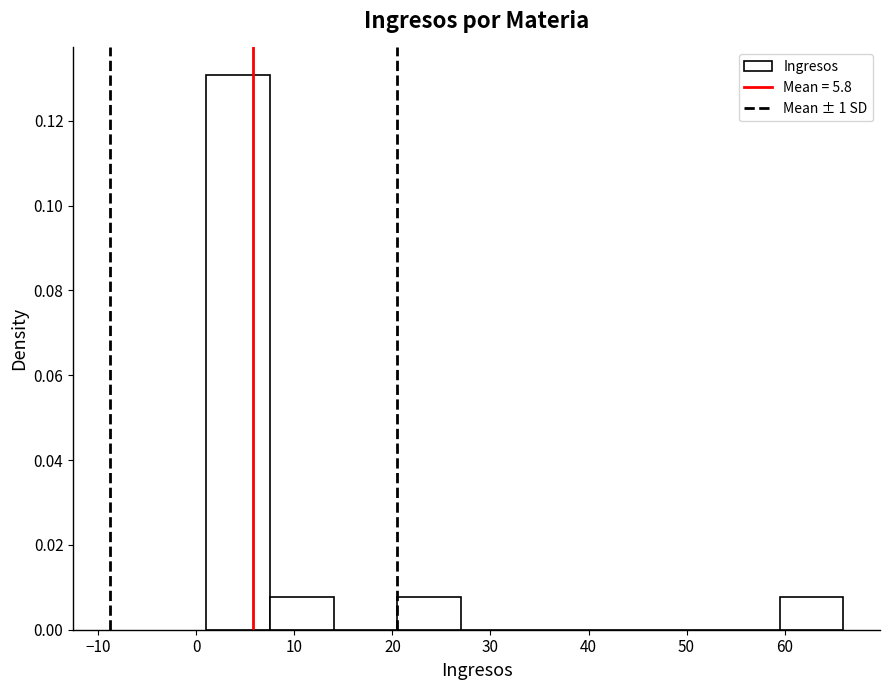

Reading left to right, transcribe this chart: for each bar, give the range it covers on the x-axis and its height. Neither the bar edges nor the heights are printed on the chart, so give them approximately, as read against the axes.

1.0 to 7.5: 0.130
7.5 to 14.0: 0.008
14.0 to 20.5: 0
20.5 to 27.0: 0.008
27.0 to 33.5: 0
33.5 to 40.0: 0
40.0 to 46.5: 0
46.5 to 53.0: 0
53.0 to 59.5: 0
59.5 to 66.0: 0.008